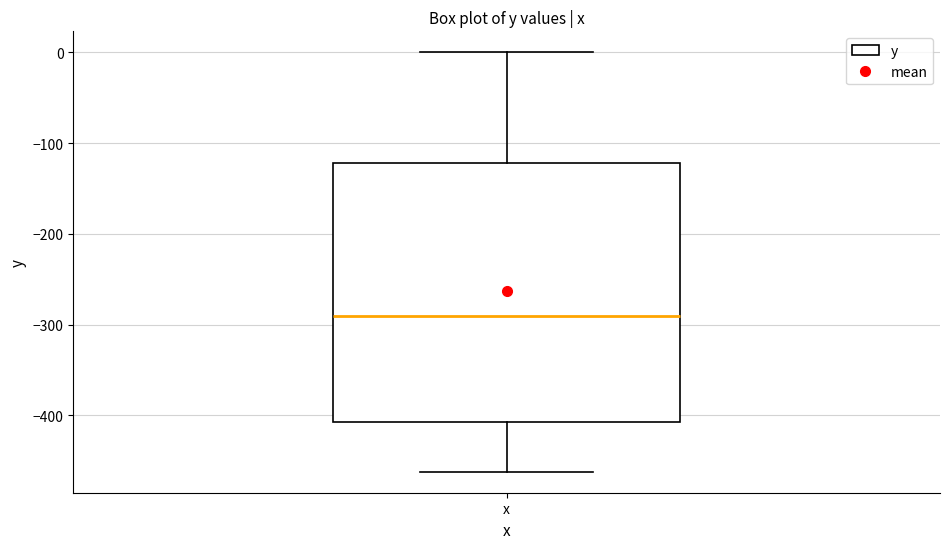

Where is the lower edge of the box for x on the y-axis? The values are not printed on the chart, so give them approximately, as read against the axis.

-410